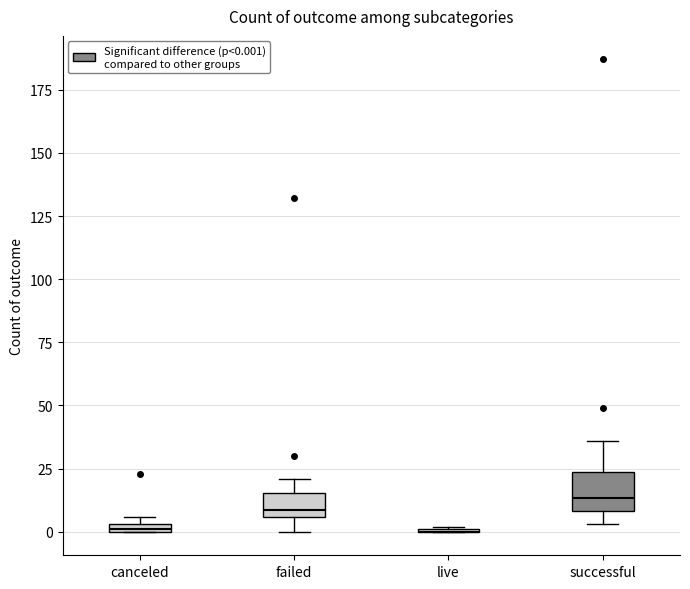

Which box is the tallest, from its lower edge to its upper edge?

successful